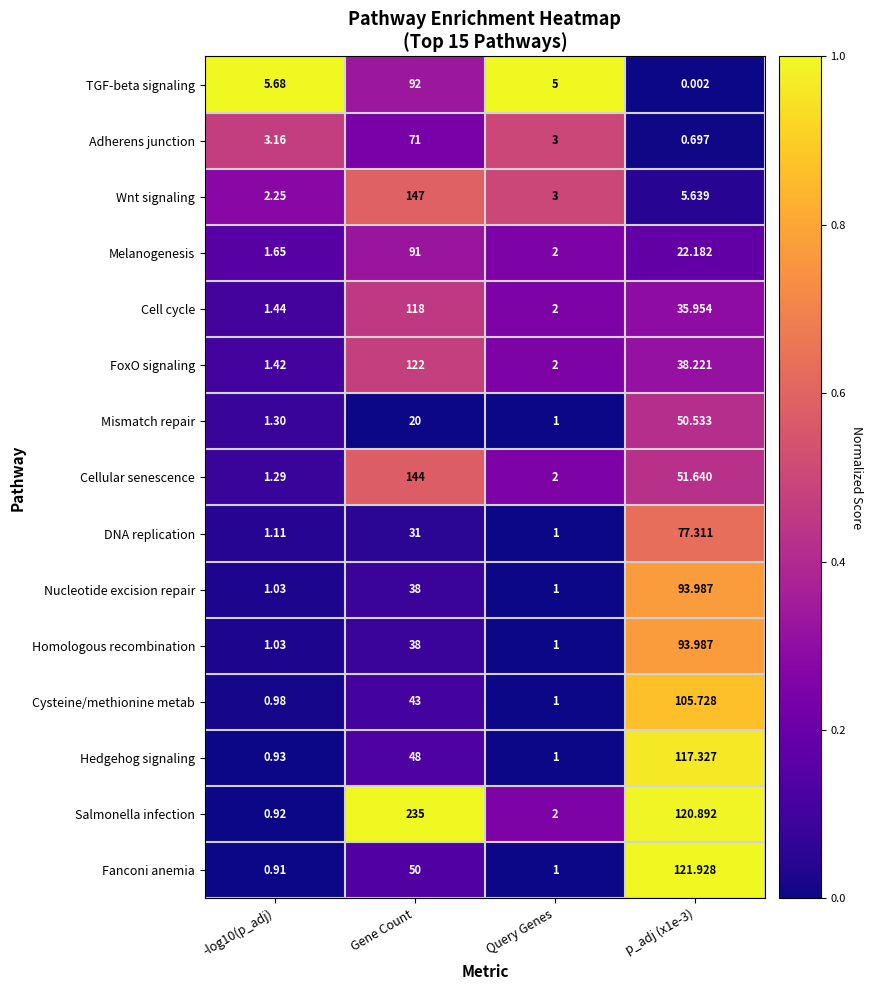

Which series has the largest range (max minus min)?

Salmonella infection